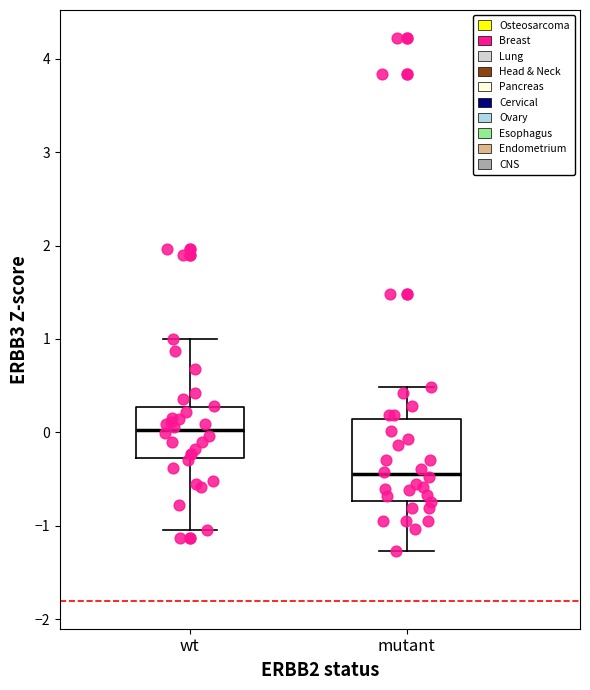

Which box has the lowest median line?

mutant